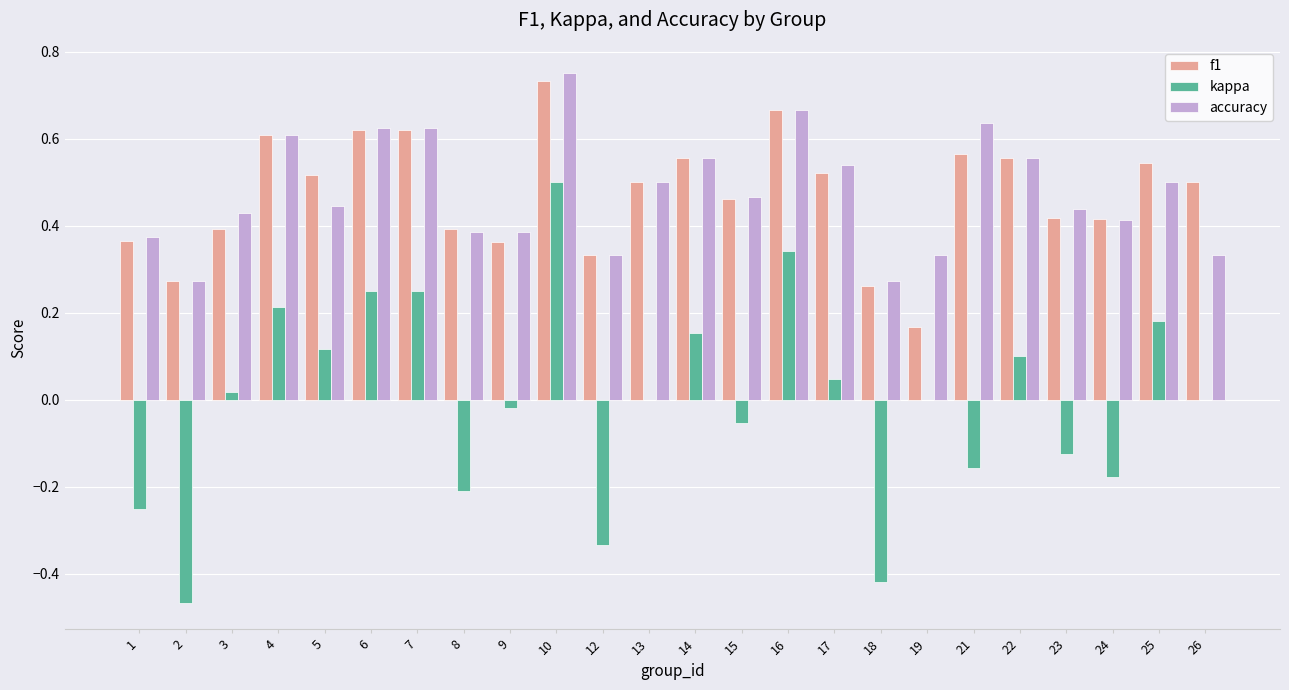

Are the bars grouped side by side (vs. stacked)?

Yes